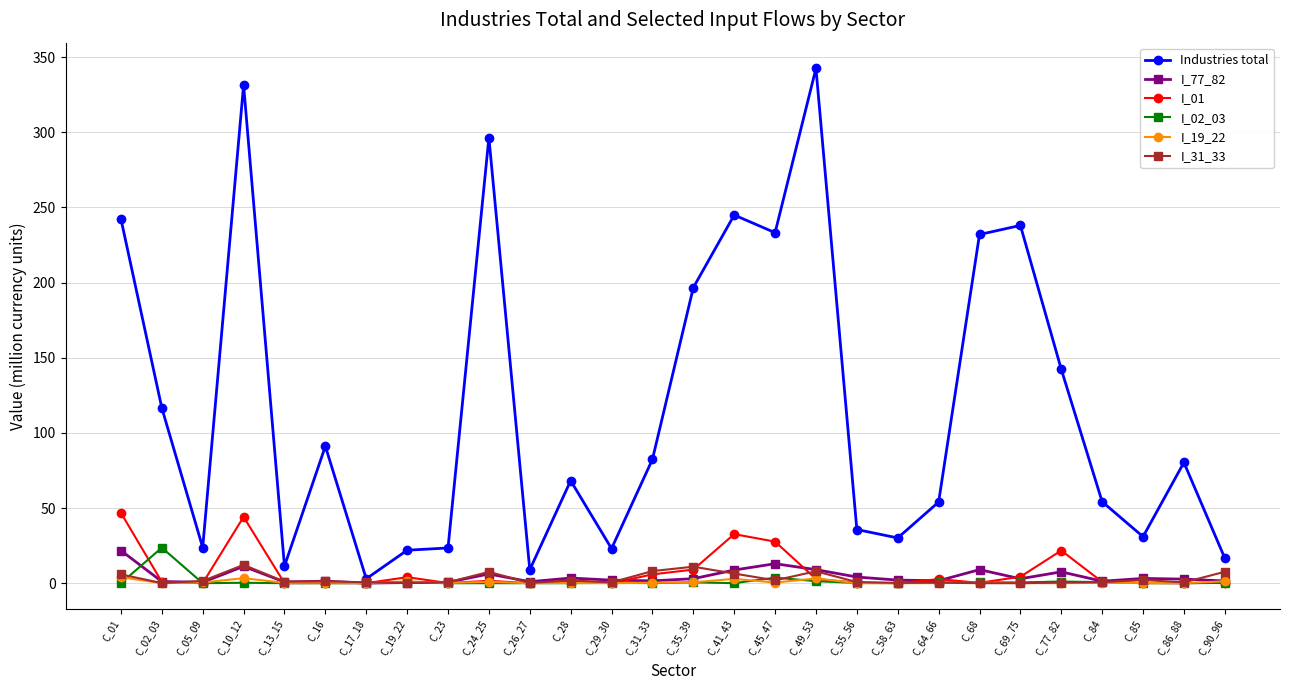

Between C_01 and C_28, which series saw the biggest shift?

Industries total